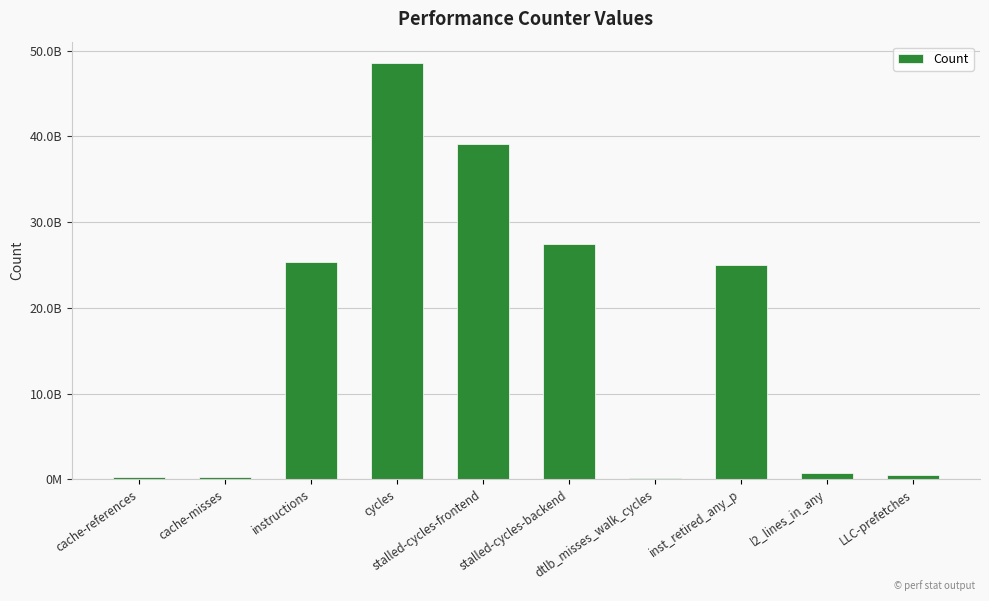

What position from the right is cycles?

7